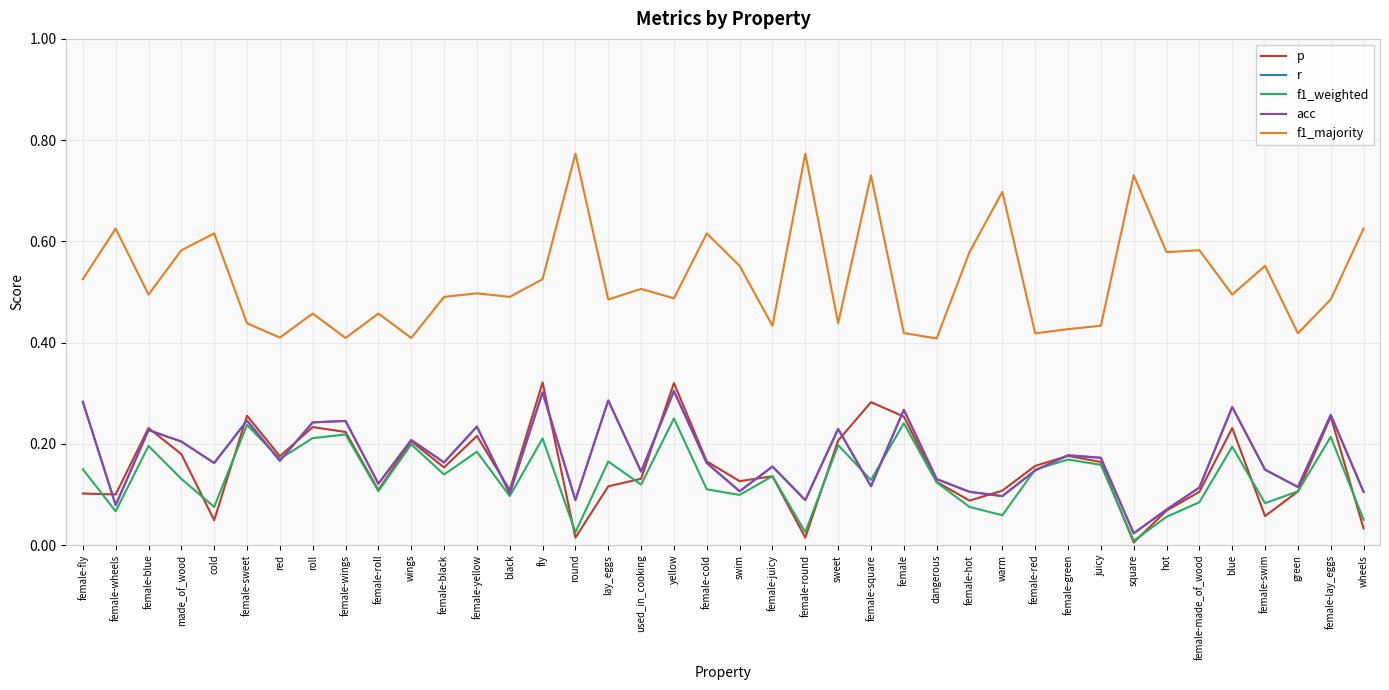

At which category does acc reach its first local peak?

female-blue